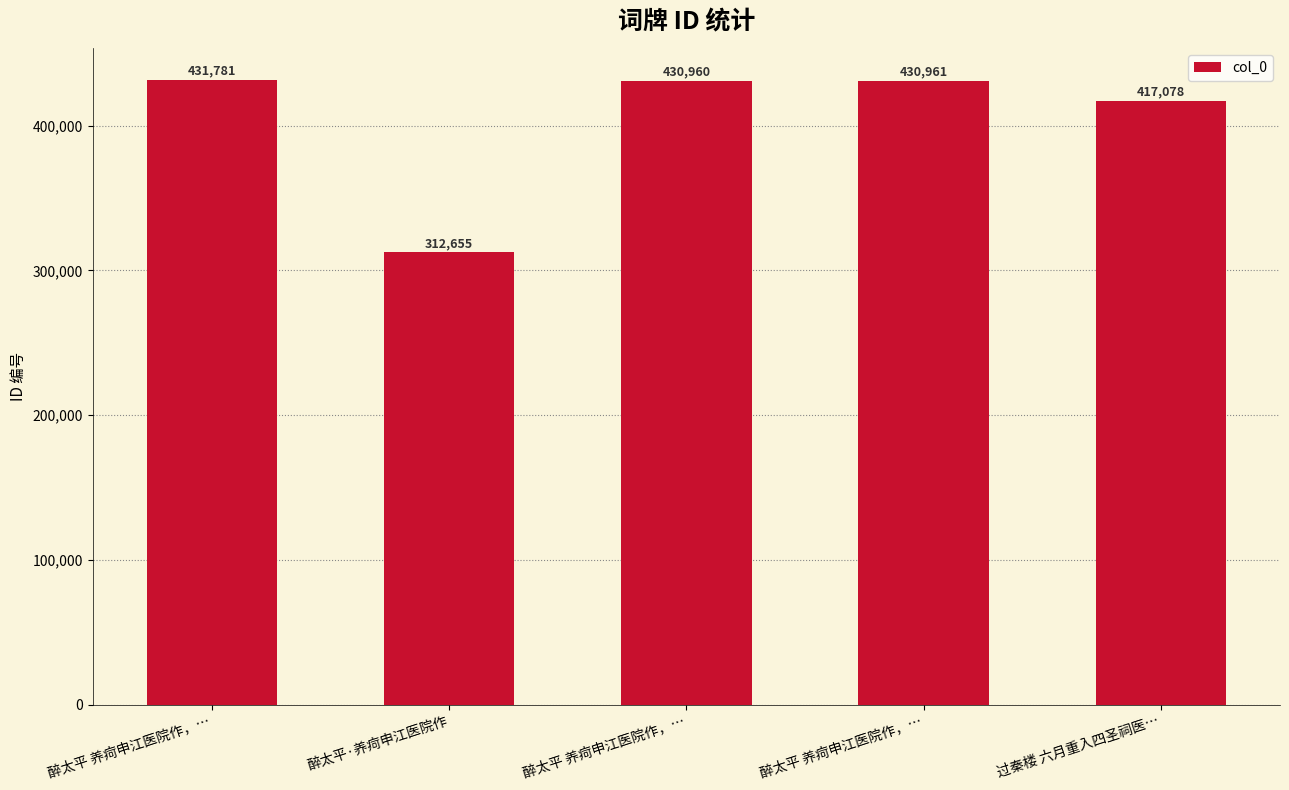

Between 醉太平·养疴申江医院作 and 醉太平 养疴申江医院作，…, which is larger?

醉太平 养疴申江医院作，…